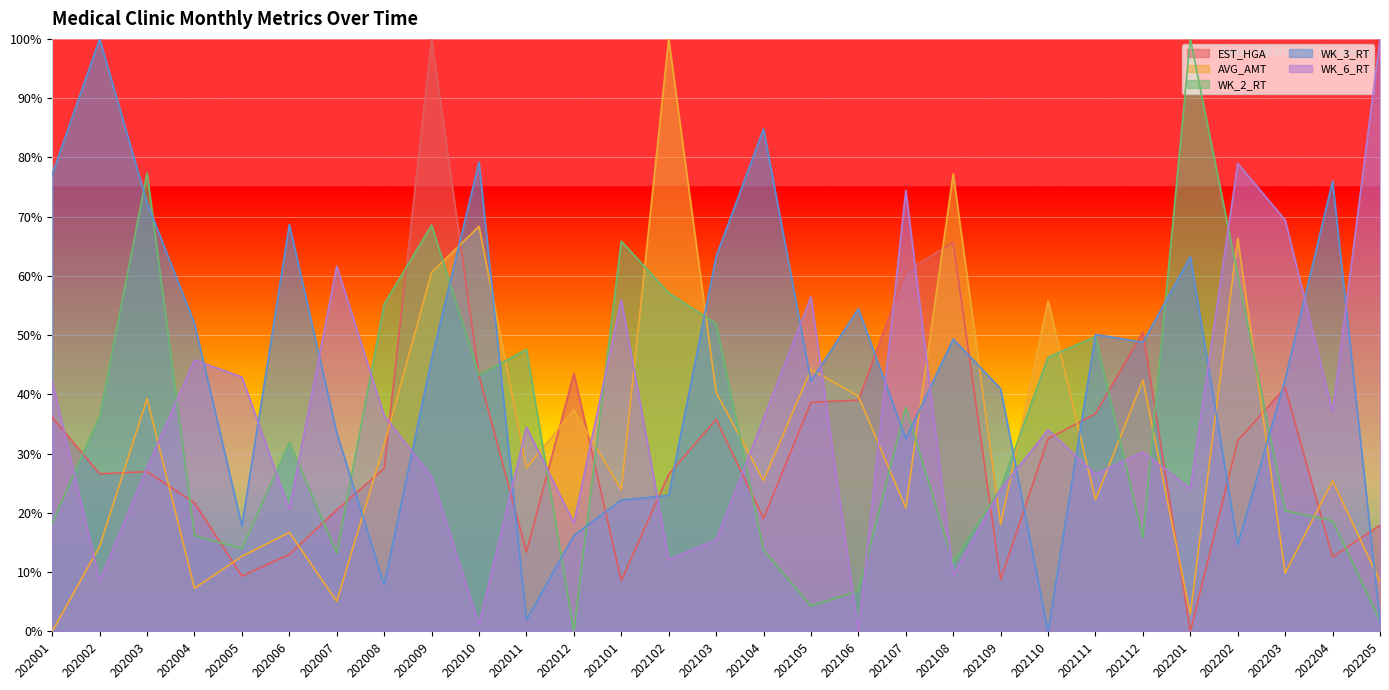

Rank the series at 202007 from highest to lowest value.

WK_6_RT, WK_3_RT, EST_HGA, WK_2_RT, AVG_AMT